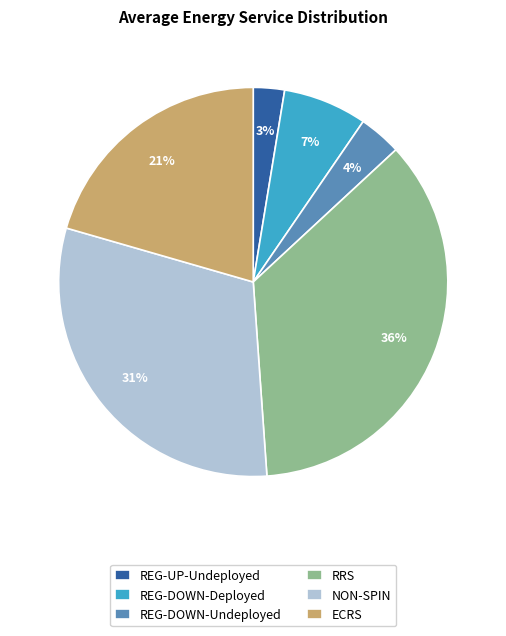

Which category has the biggest portion of the pie?

RRS